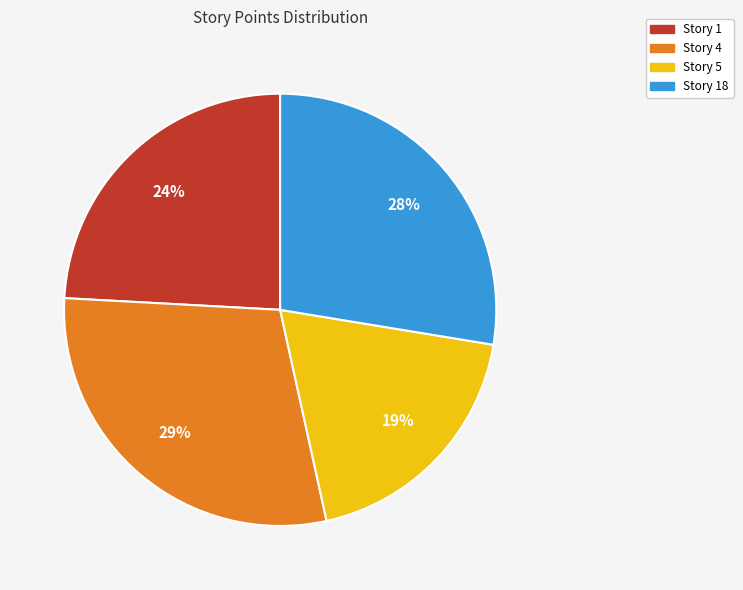

Is there any slice that represents more than half of the pie?

No